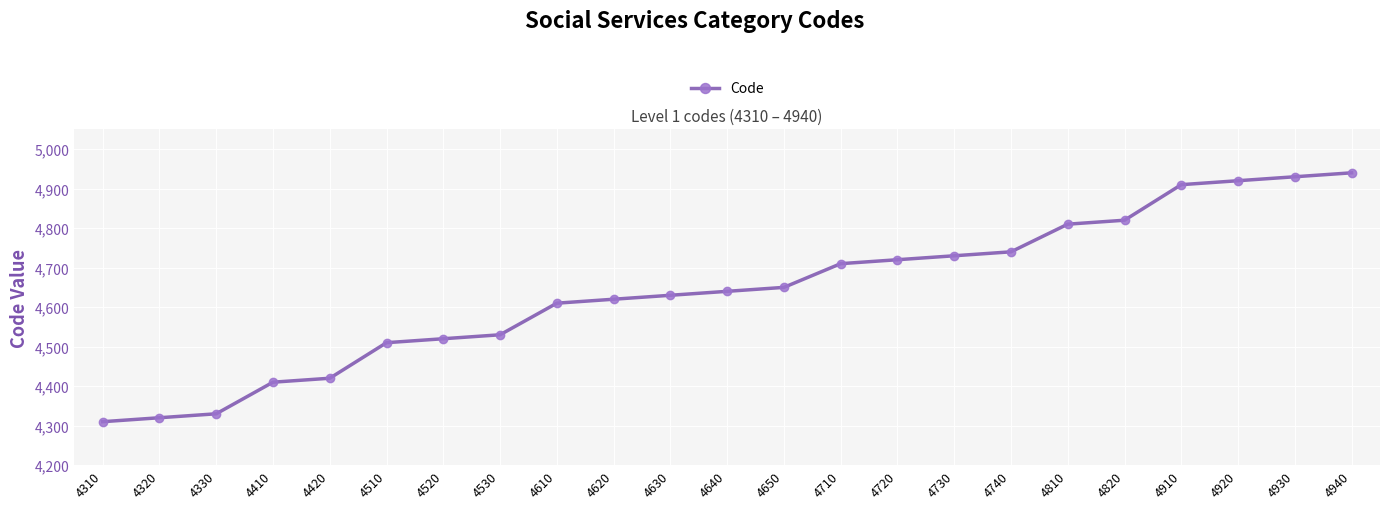

What is the sum of all values?

106730